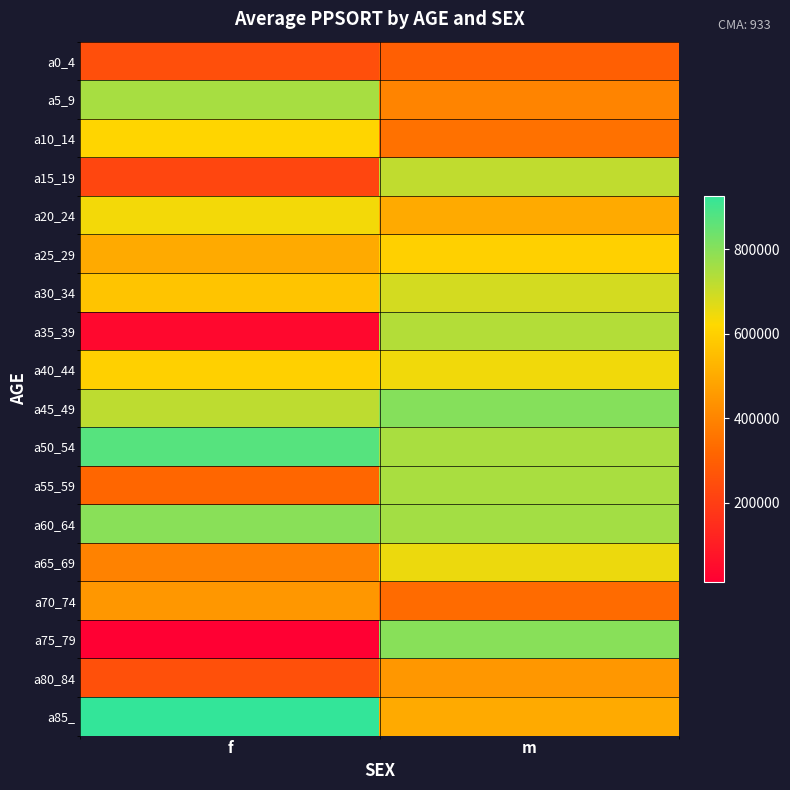

At f, list the series in order from largest to smallest.

a85_, a50_54, a60_64, a5_9, a45_49, a20_24, a10_14, a40_44, a30_34, a25_29, a70_74, a65_69, a55_59, a80_84, a0_4, a15_19, a35_39, a75_79